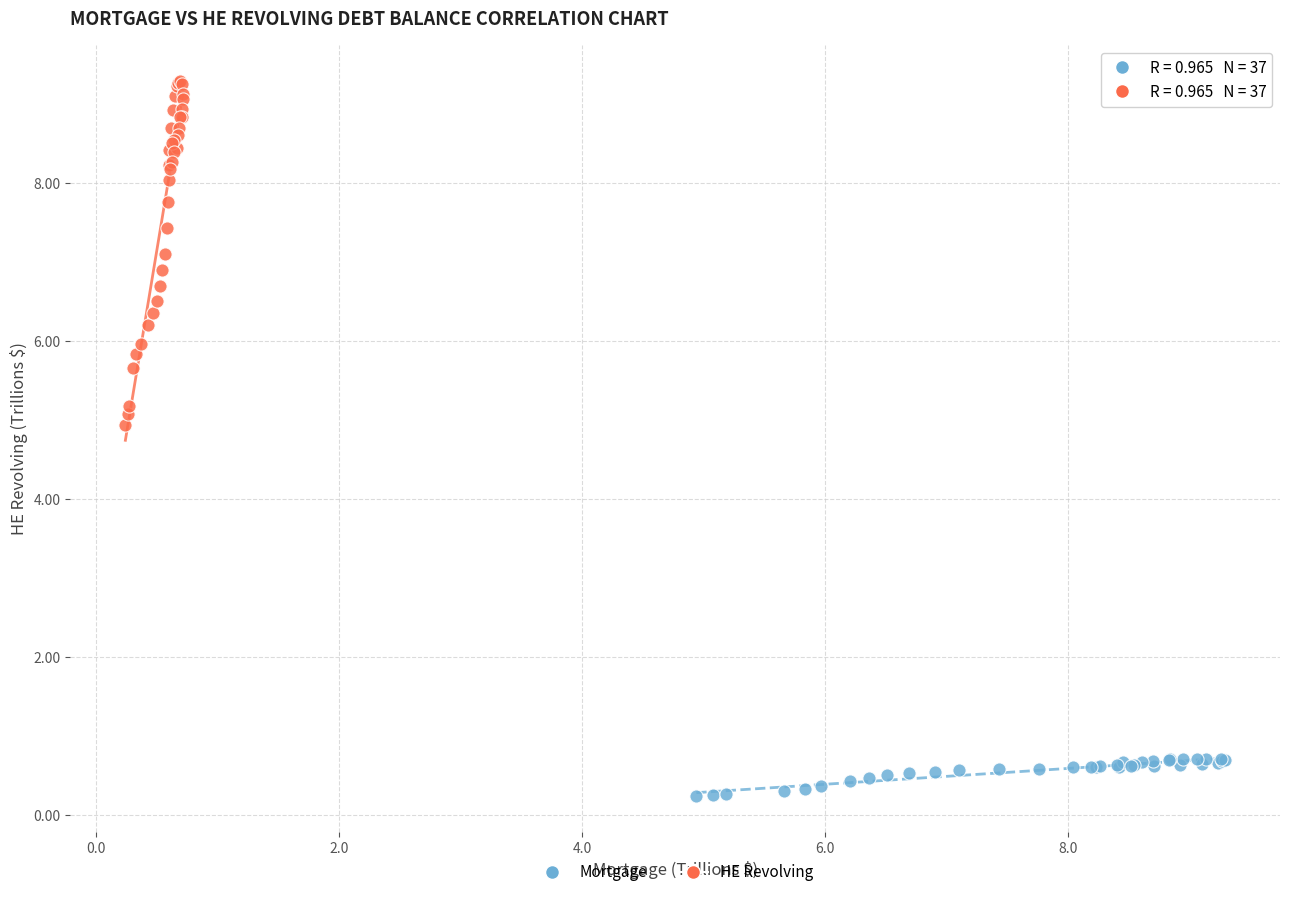

Which series contains the highest Y value?

HE Revolving